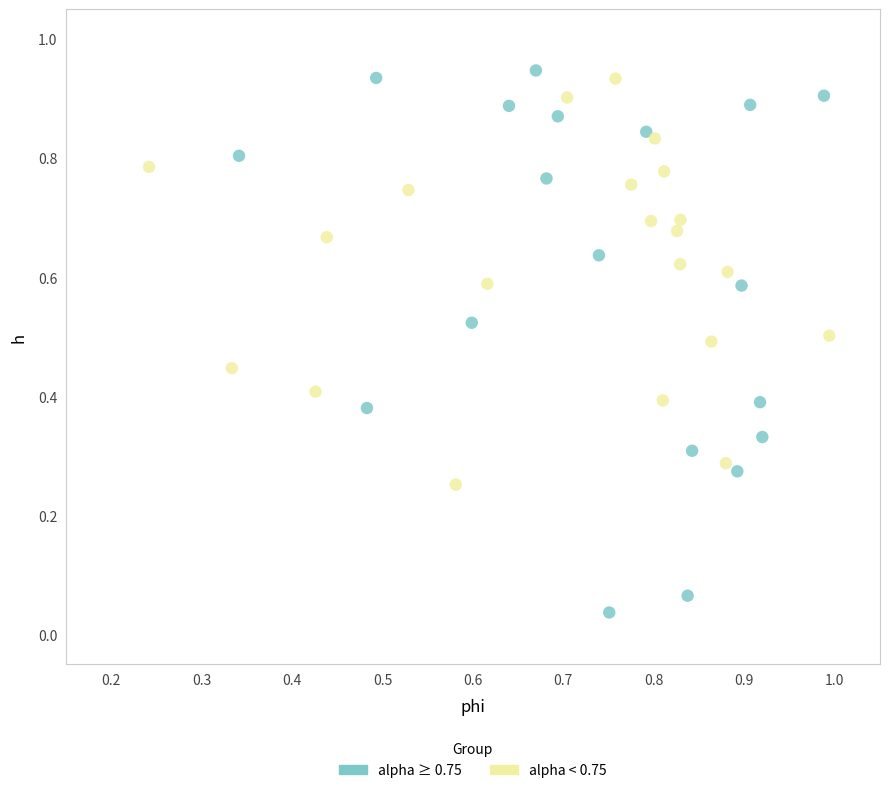

What are all the series names shown in the legend?

alpha ≥ 0.75, alpha < 0.75